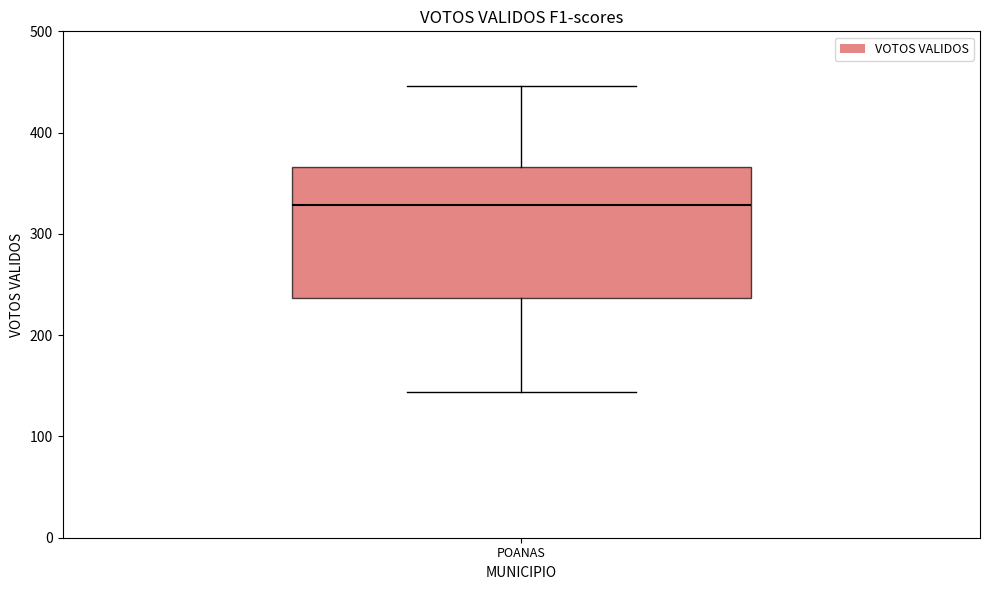

Where does the lower whisker of the box for POANAS end on the y-axis? The values are not printed on the chart, so give them approximately, as read against the axis.

140